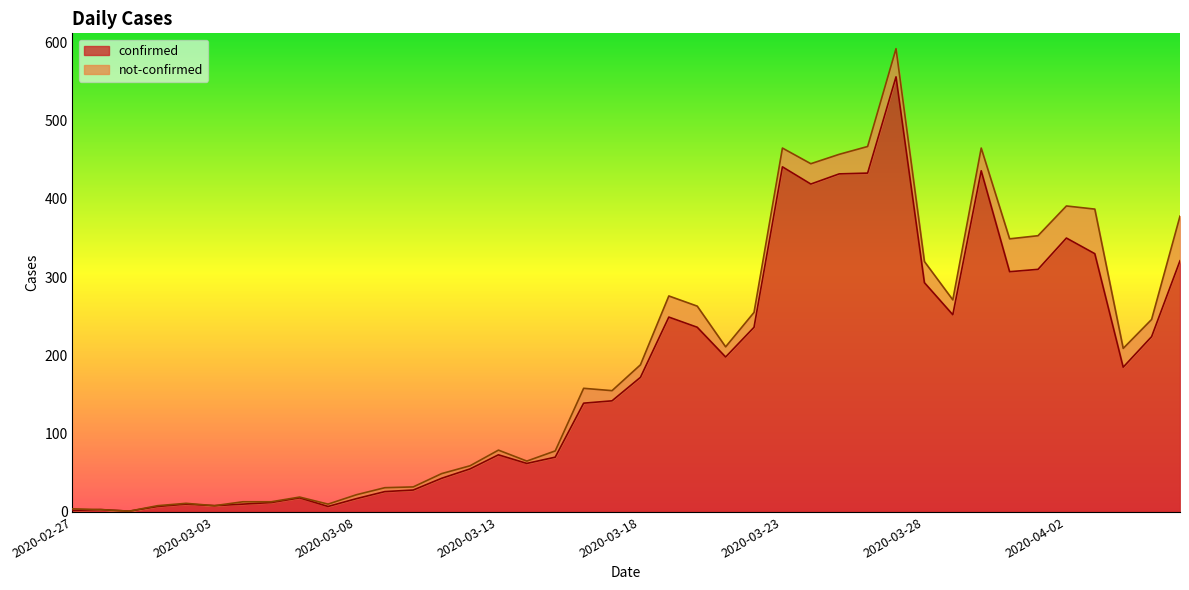

What is the label of the 27th point from the left?

2020-03-24